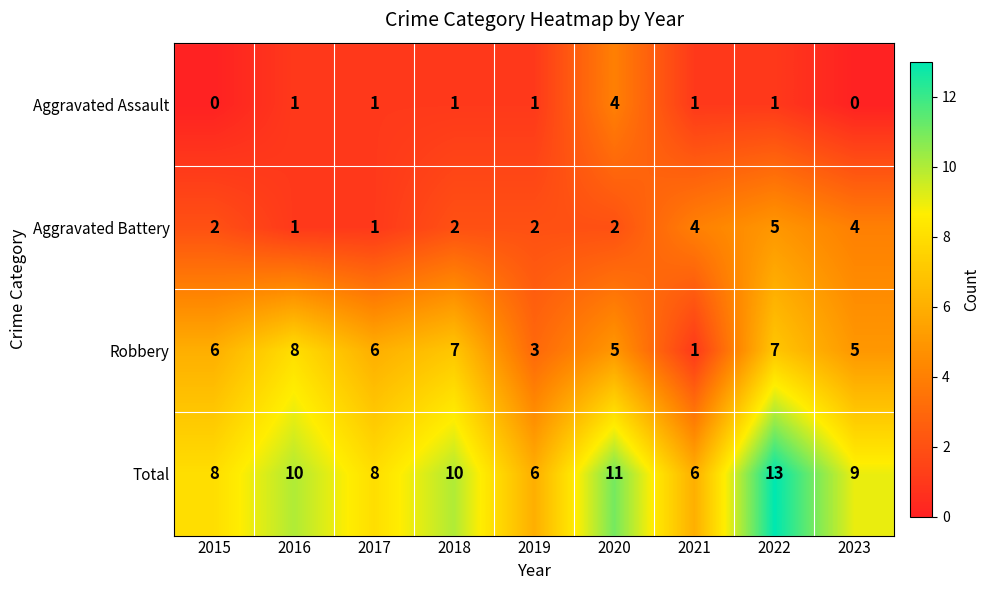

At 2023, list the series in order from smallest to largest.

Aggravated Assault, Aggravated Battery, Robbery, Total